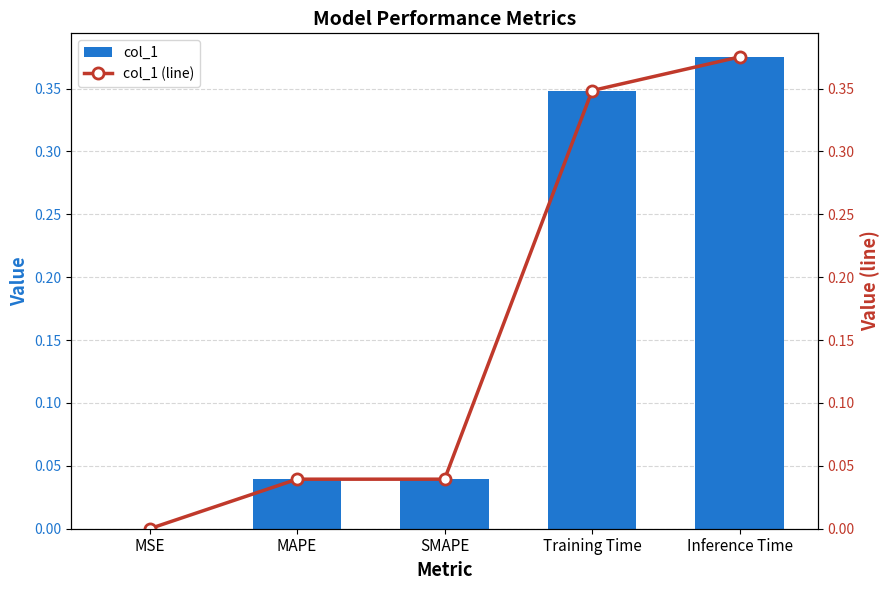

Which series changed the most between Training Time and Inference Time?

col_1